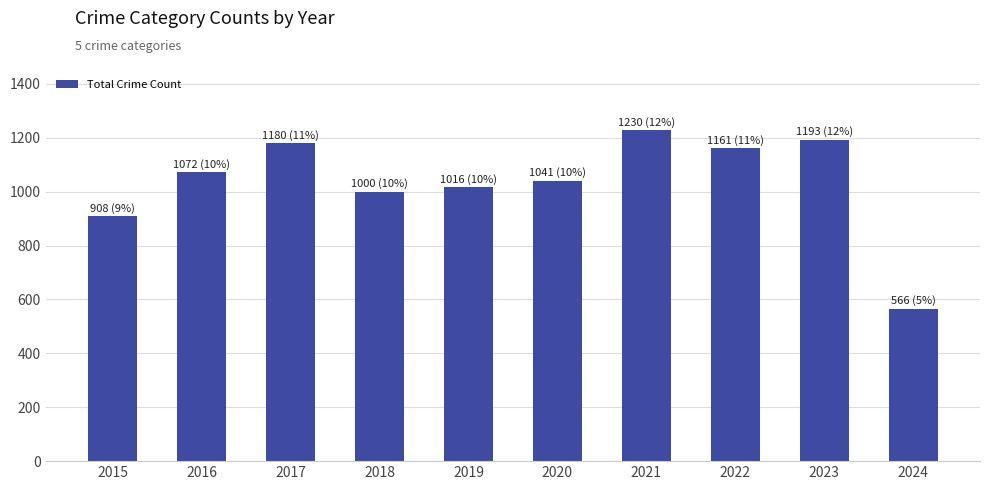

Count the number of categories in the chart.

10